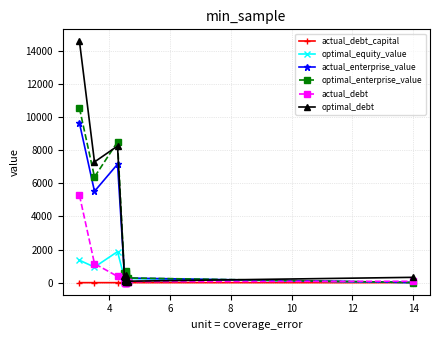

List the series in order of their peak value, highest first.

optimal_debt, optimal_enterprise_value, actual_enterprise_value, actual_debt, optimal_equity_value, actual_debt_capital